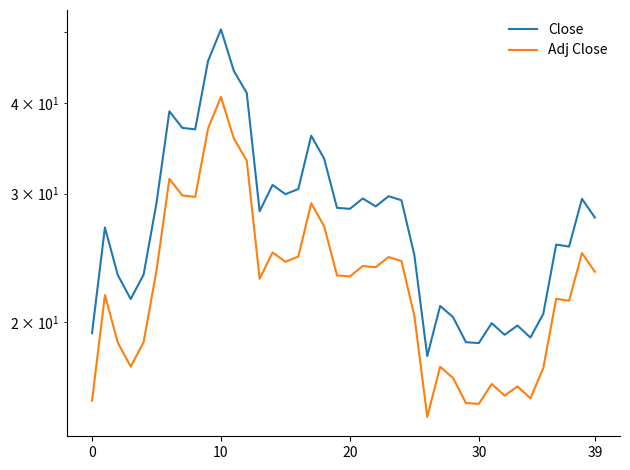

At which category is the sum across all series the highest?

10